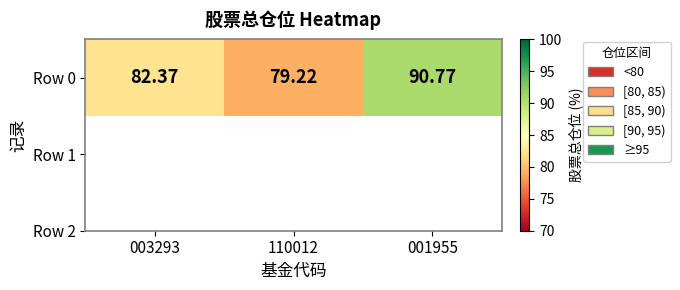

What is the change in value from 003293 to 110012?

-3.2